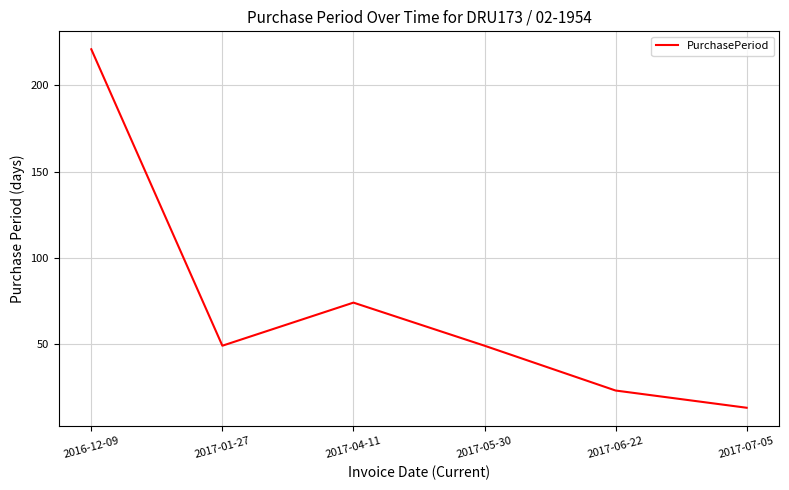

At which category does the data reach its first local valley?

2017-01-27